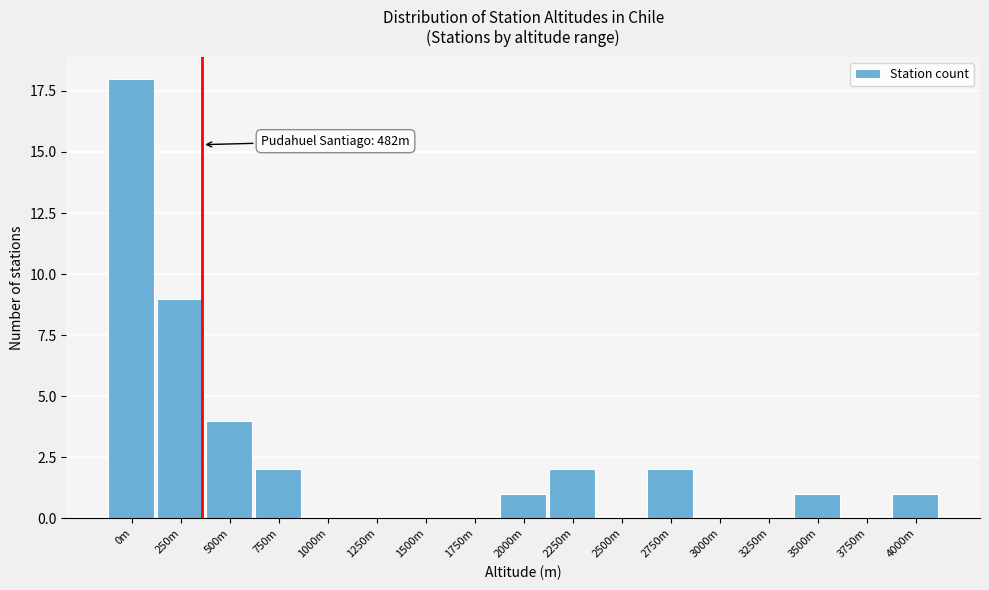

Reading left to right, transcribe all the data shown in this chart.

0m=18	250m=9	500m=4	750m=2	1000m=0	1250m=0	1500m=0	1750m=0	2000m=1	2250m=2	2500m=0	2750m=2	3000m=0	3250m=0	3500m=1	3750m=0	4000m=1